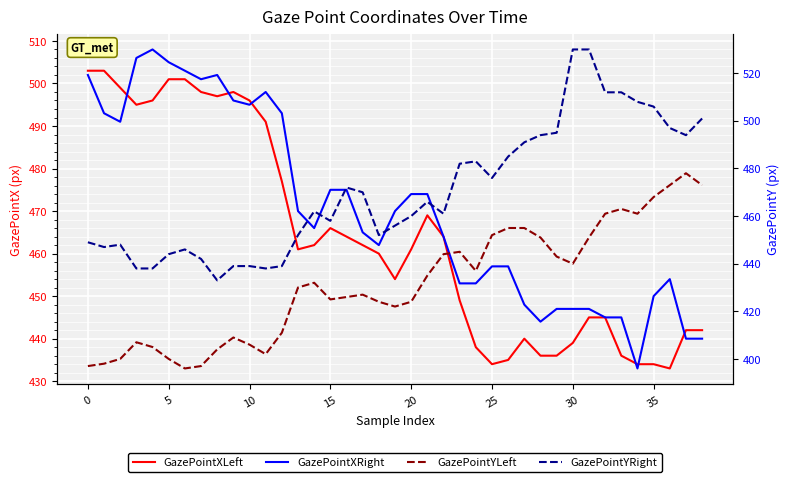

What is the spread (max minus min) of values at 25?

107